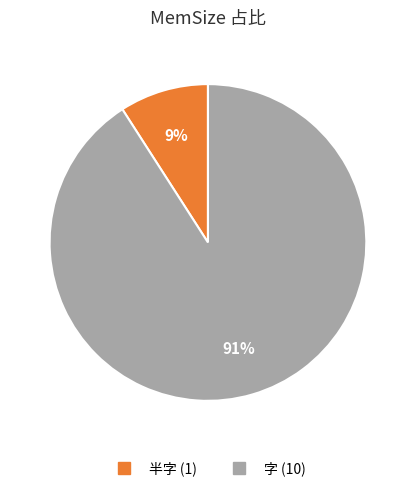

To the nearest percent, what is the difference between the largest and smallest slice percentages?

82%